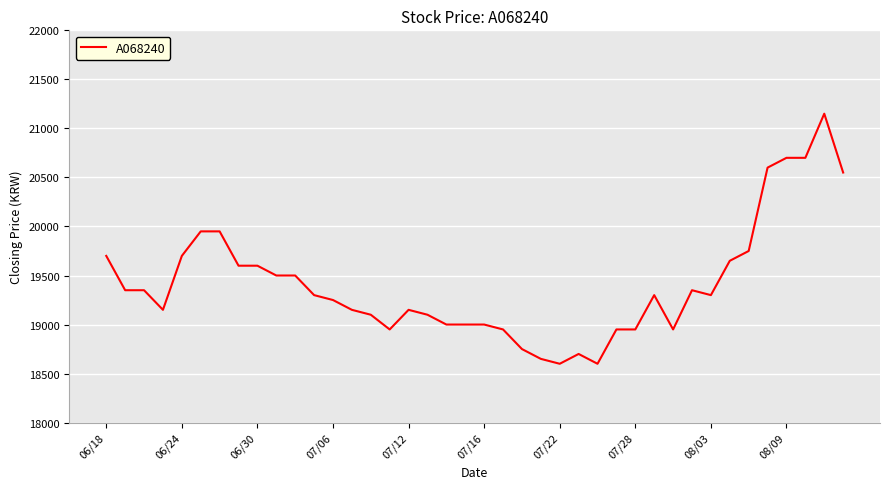

How many values are below 19300?

19